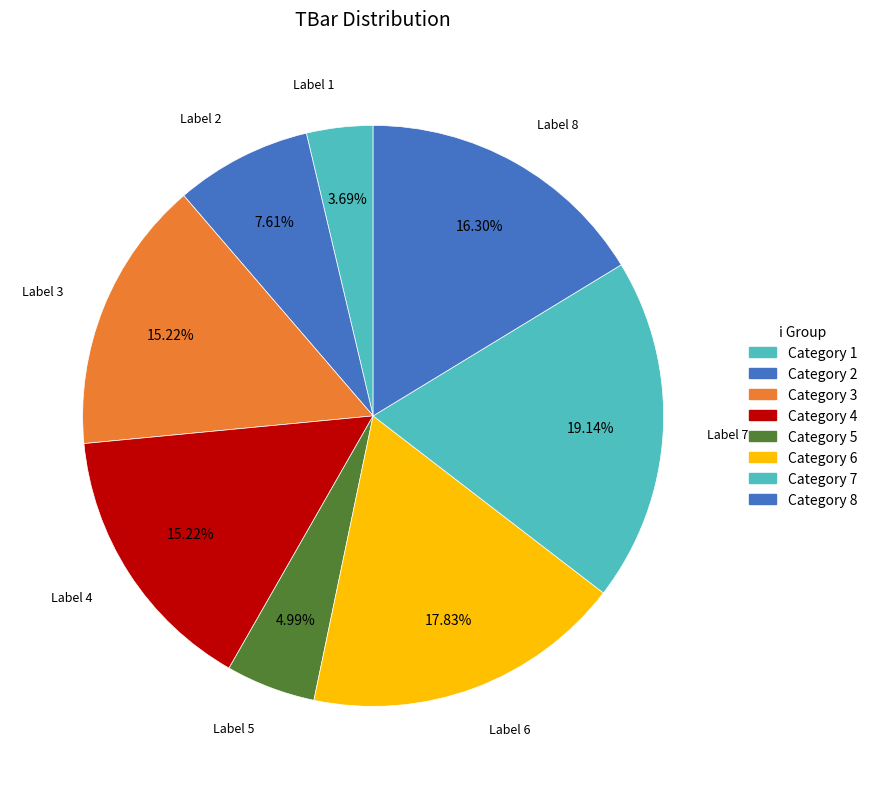

Count the number of slices in the pie.

8